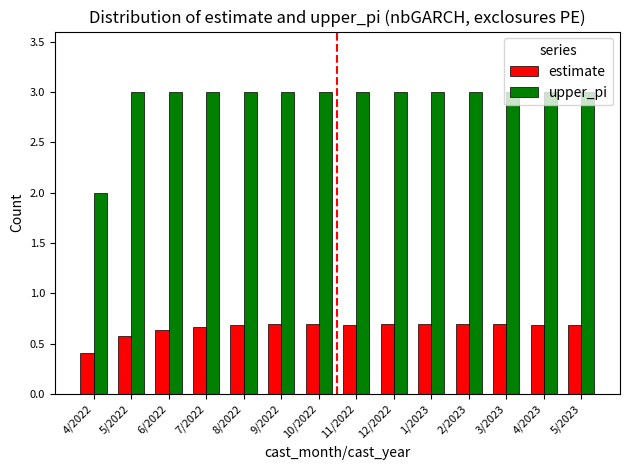

Which series has the largest range (max minus min)?

upper_pi